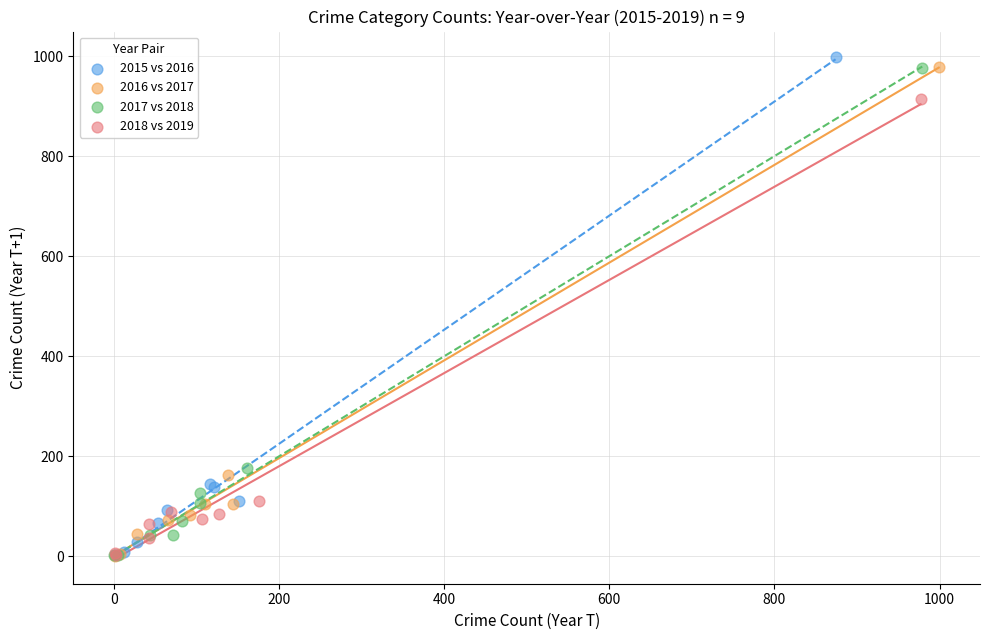

Which series has the widest spread of Y values?

2015 vs 2016